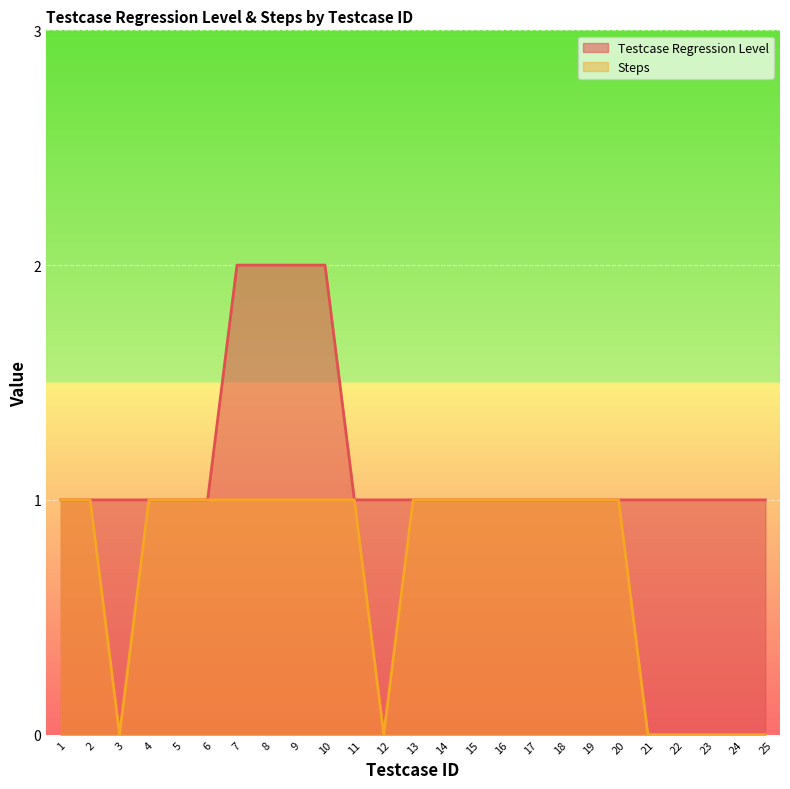

What is the total value across all series at 19?

2